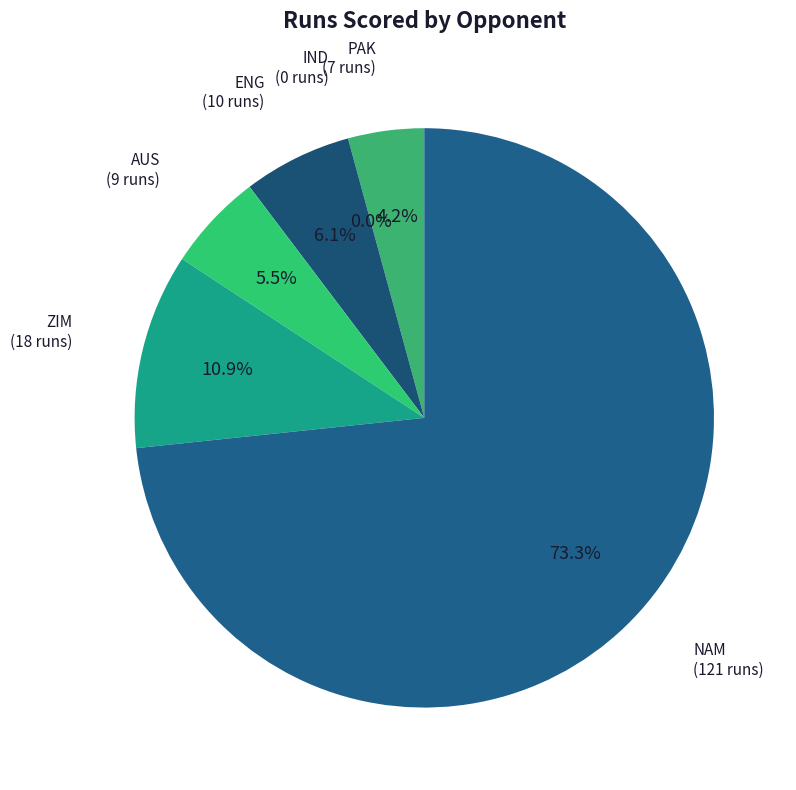

What is the change in value from IND to AUS?

+9